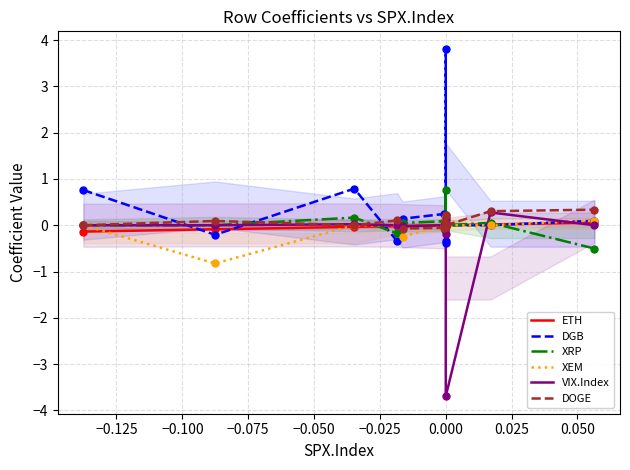

Which series reaches the maximum Y coordinate?

DGB